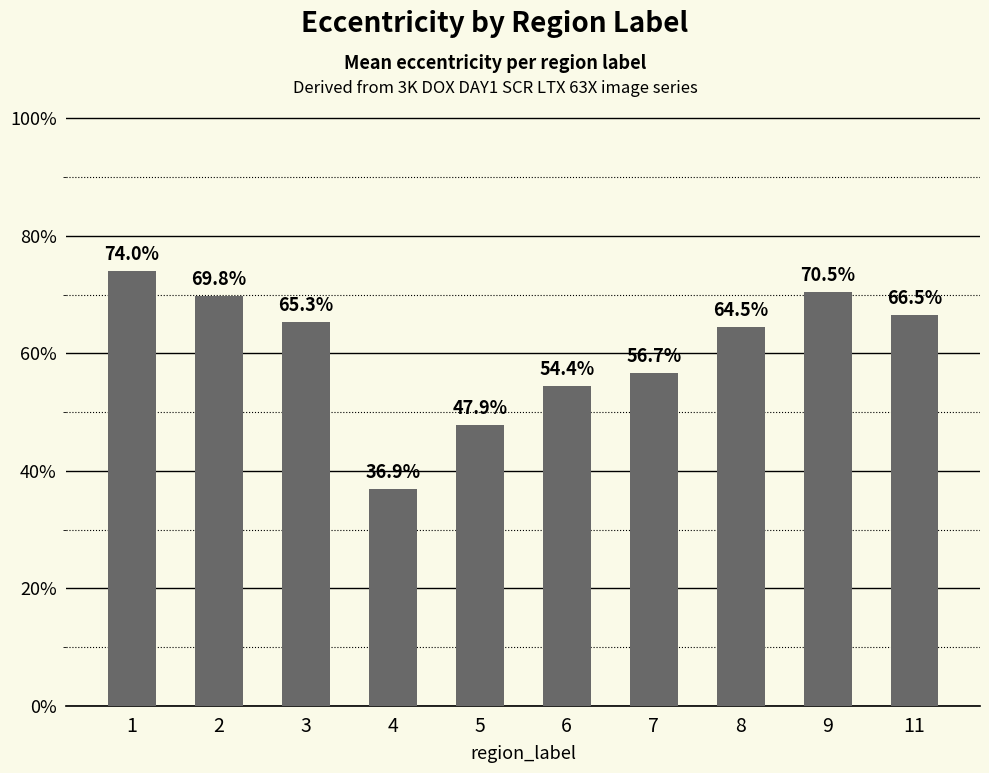

True or false: the data shows 0.7 at 2.

True